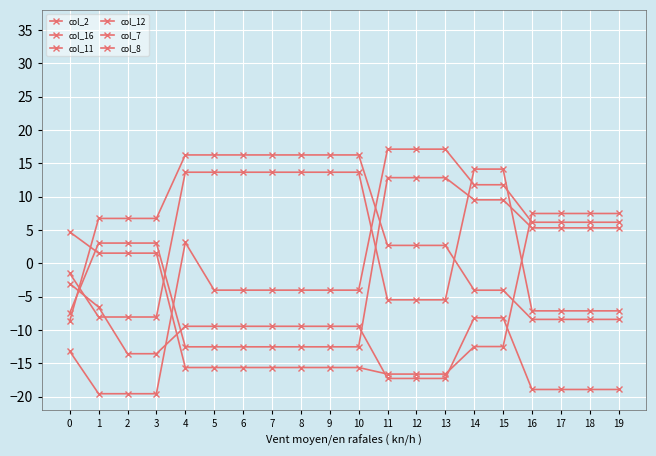

True or false: col_12 has a value of -33.3 at 2.

False